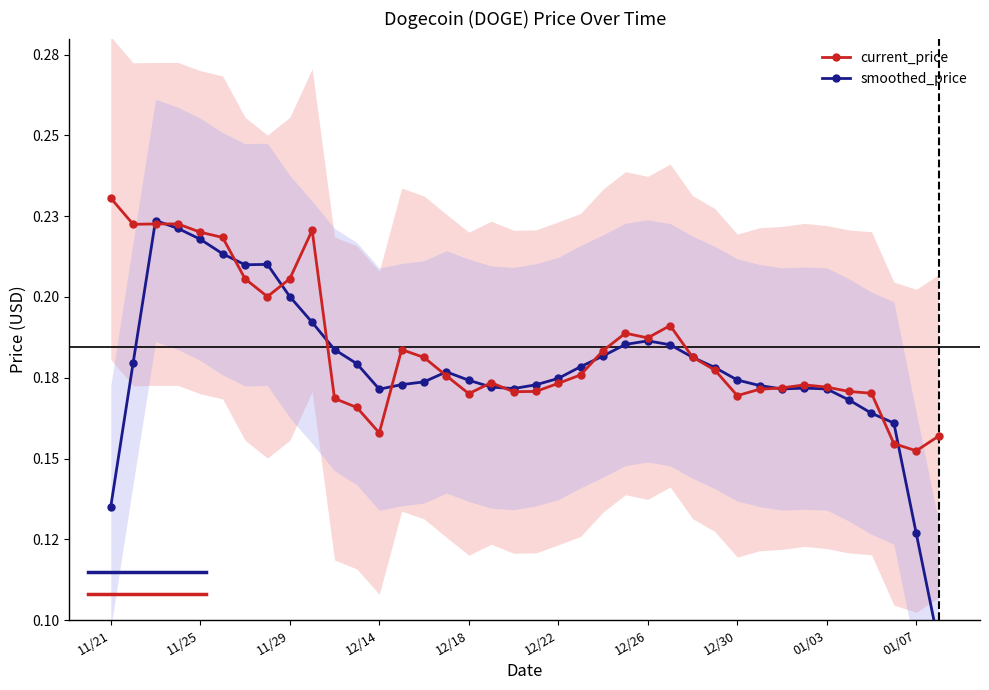

Rank the series at 26 from lowest to highest value.

smoothed_price, current_price